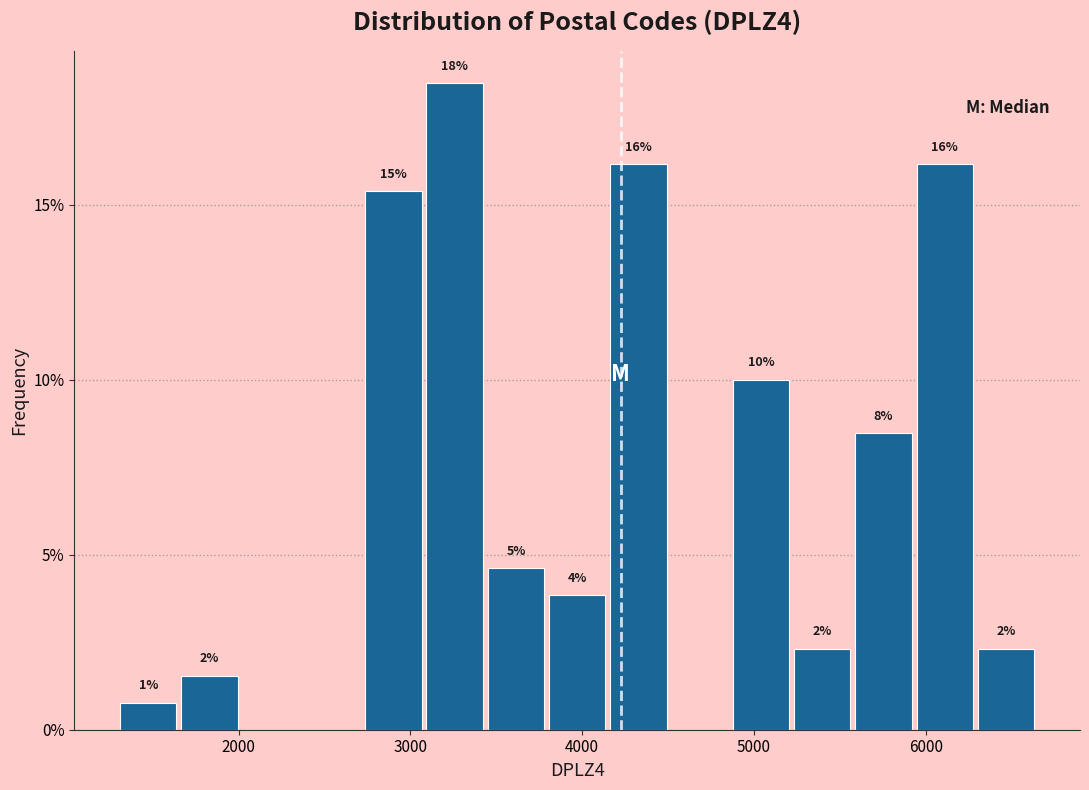

Read against the x-axis, roughly where is the centre of the tallest bar?

3300